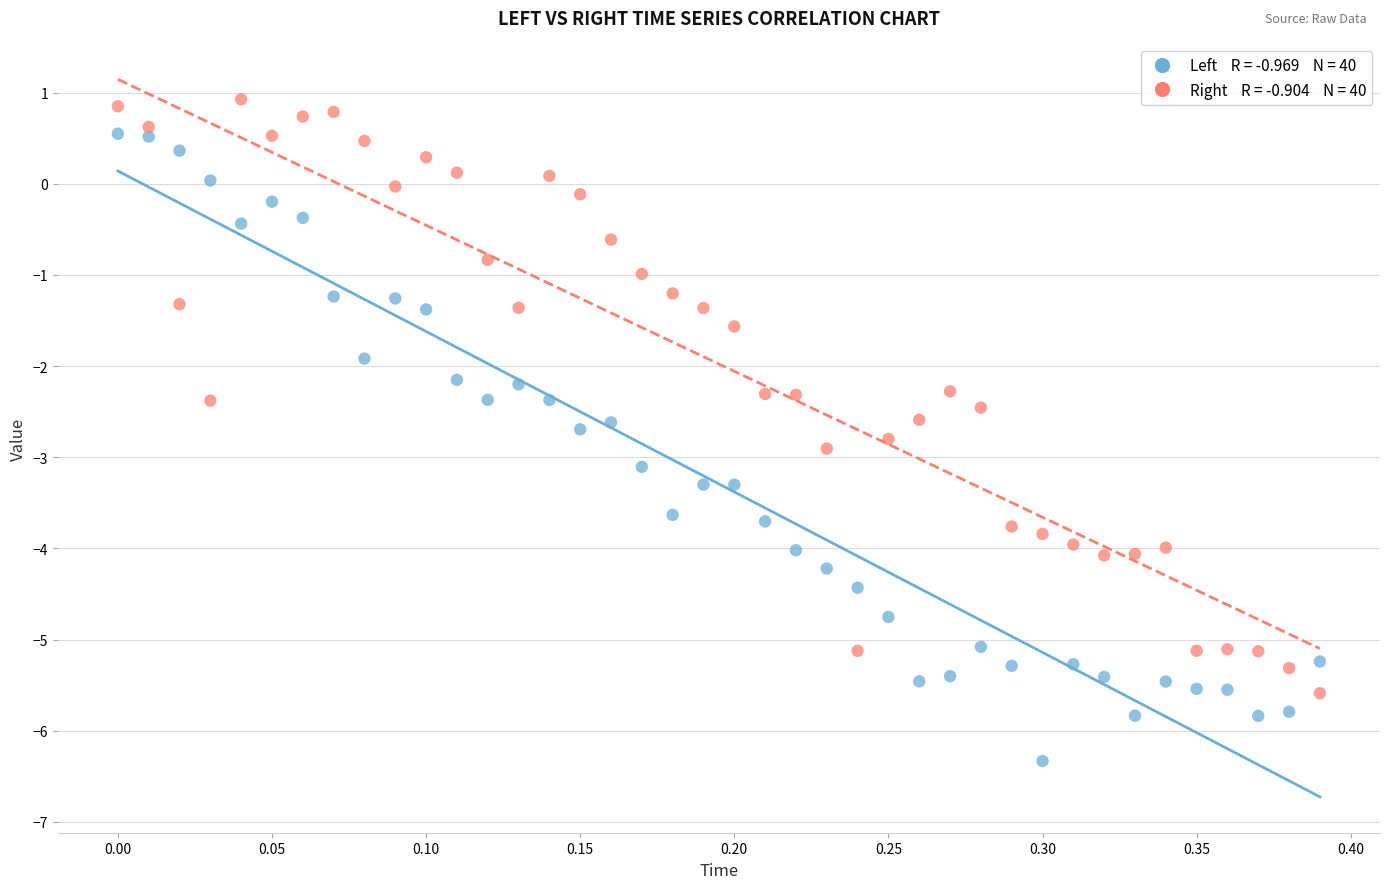

Across all data points, what is the range of X values (max minus min)?

0.4